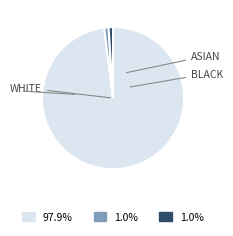

How many slices are in this pie chart?

3